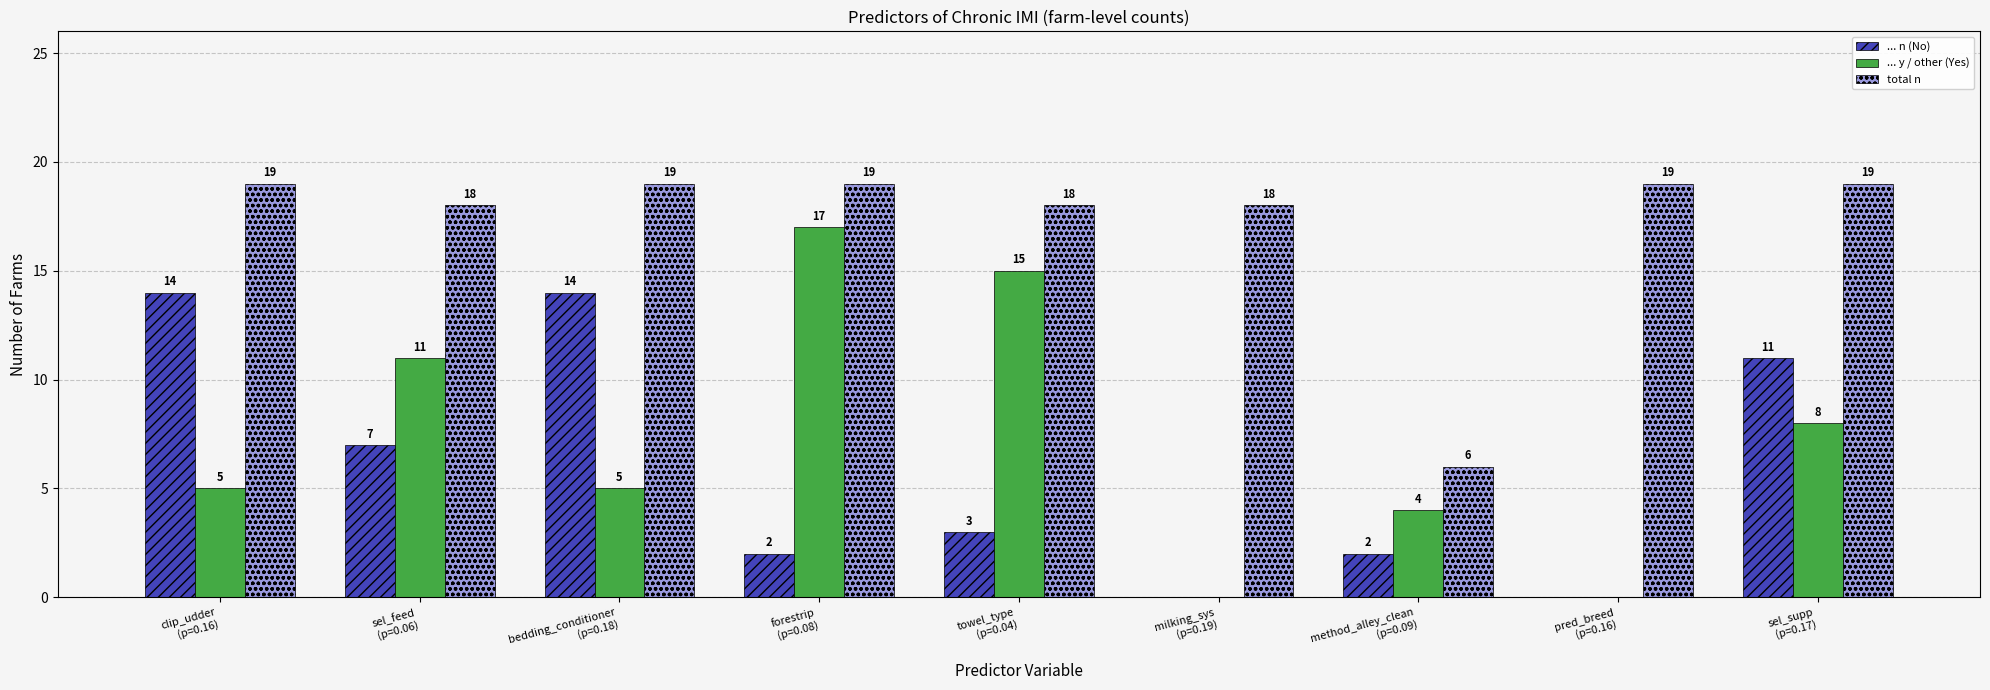

How many data points does each series have?

9